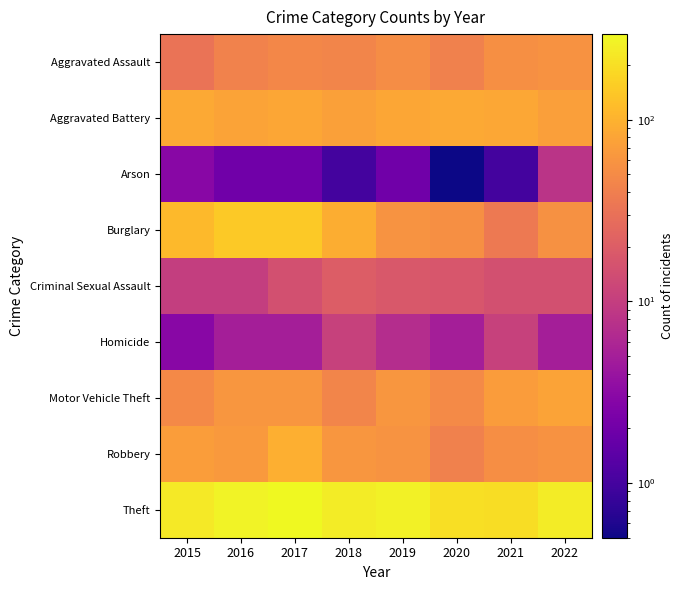

Reading left to right, transcribe all the data shown in this chart.

Aggravated Assault: 2015=32.0	2016=43.0	2017=47.0	2018=45.0	2019=52.0	2020=42.0	2021=55.0	2022=58.0
Aggravated Battery: 2015=86.0	2016=78.0	2017=82.0	2018=75.0	2019=82.0	2020=87.0	2021=85.0	2022=73.0
Arson: 2015=3.0	2016=2.0	2017=2.0	2018=1.0	2019=2.0	2020=0.5	2021=1.0	2022=8.0
Burglary: 2015=112.0	2016=147.0	2017=147.0	2018=93.0	2019=60.0	2020=55.0	2021=36.0	2022=57.0
Criminal Sexual Assault: 2015=10.0	2016=10.0	2017=15.0	2018=20.0	2019=18.0	2020=17.0	2021=15.0	2022=15.0
Homicide: 2015=3.0	2016=5.0	2017=5.0	2018=11.0	2019=7.0	2020=5.0	2021=11.0	2022=5.0
Motor Vehicle Theft: 2015=48.0	2016=62.0	2017=62.0	2018=45.0	2019=62.0	2020=50.0	2021=68.0	2022=78.0
Robbery: 2015=71.0	2016=65.0	2017=95.0	2018=63.0	2019=59.0	2020=42.0	2021=54.0	2022=58.0
Theft: 2015=234.0	2016=270.0	2017=296.0	2018=245.0	2019=262.0	2020=201.0	2021=195.0	2022=243.0